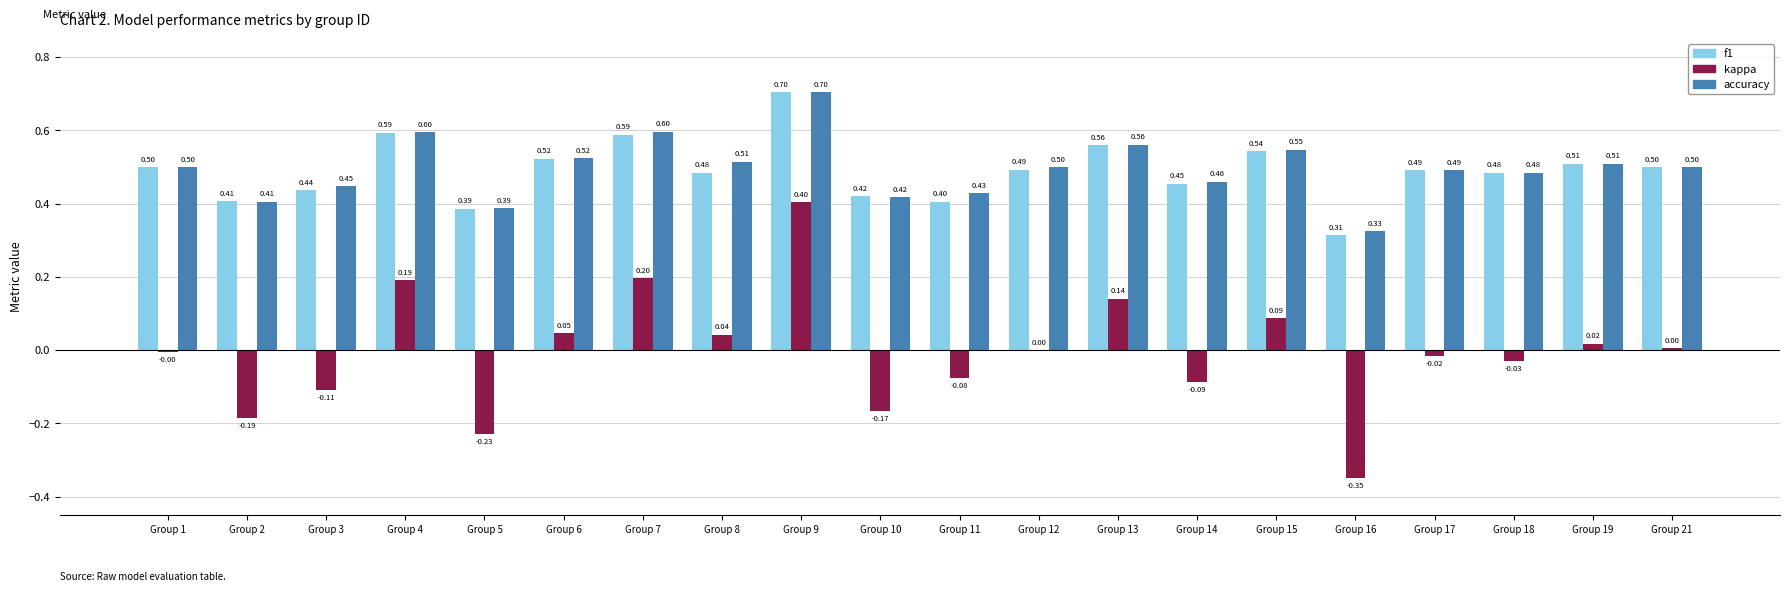

Are the bars horizontal?

No